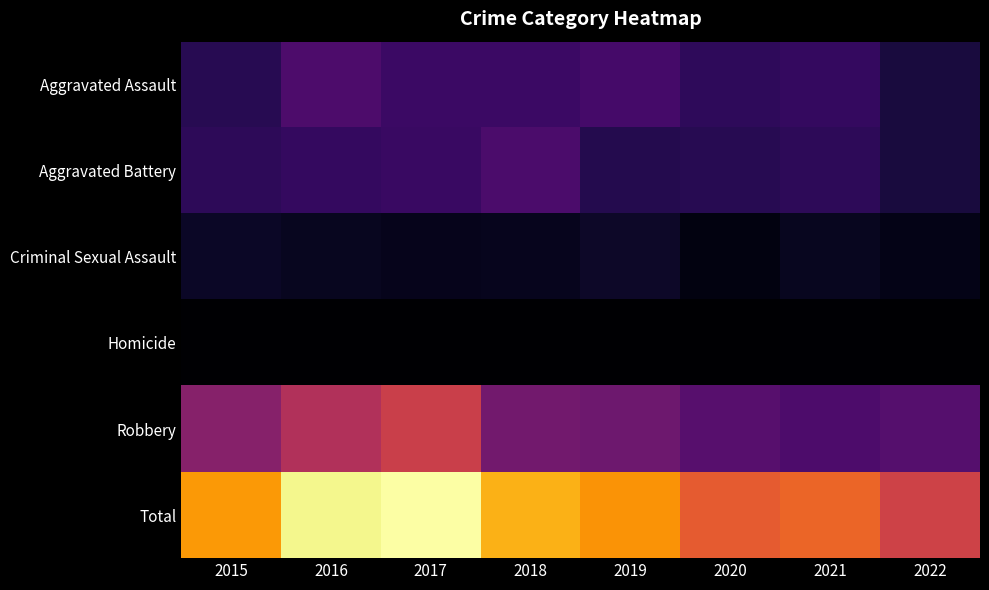

Between 2020 and 2015, which is larger?

2020